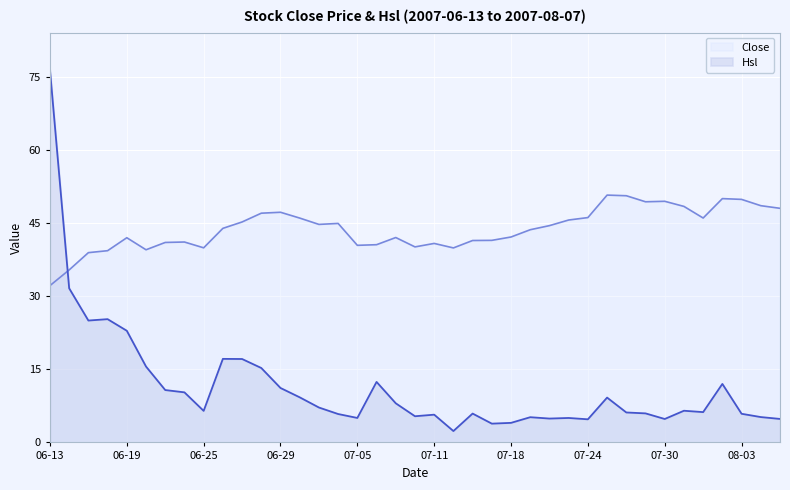

What is the maximum value shown in the chart?

76.4